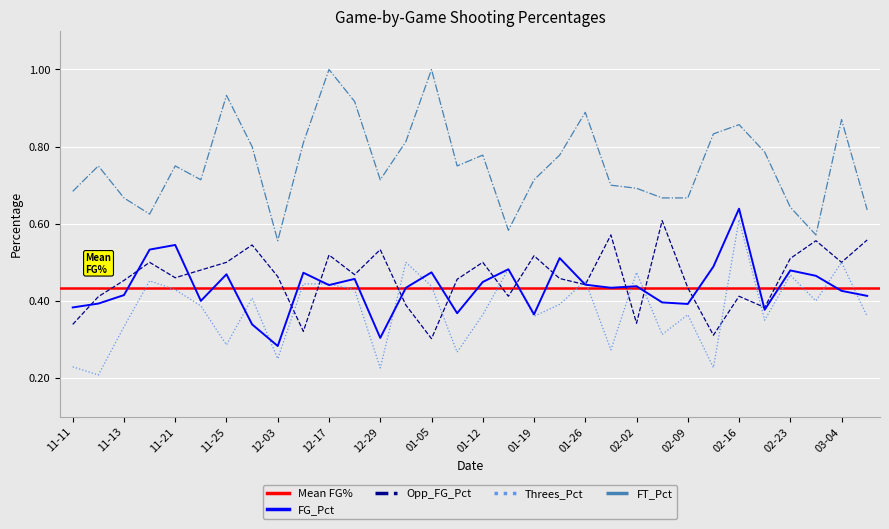

Does the chart display data point markers on the line(s)?

No